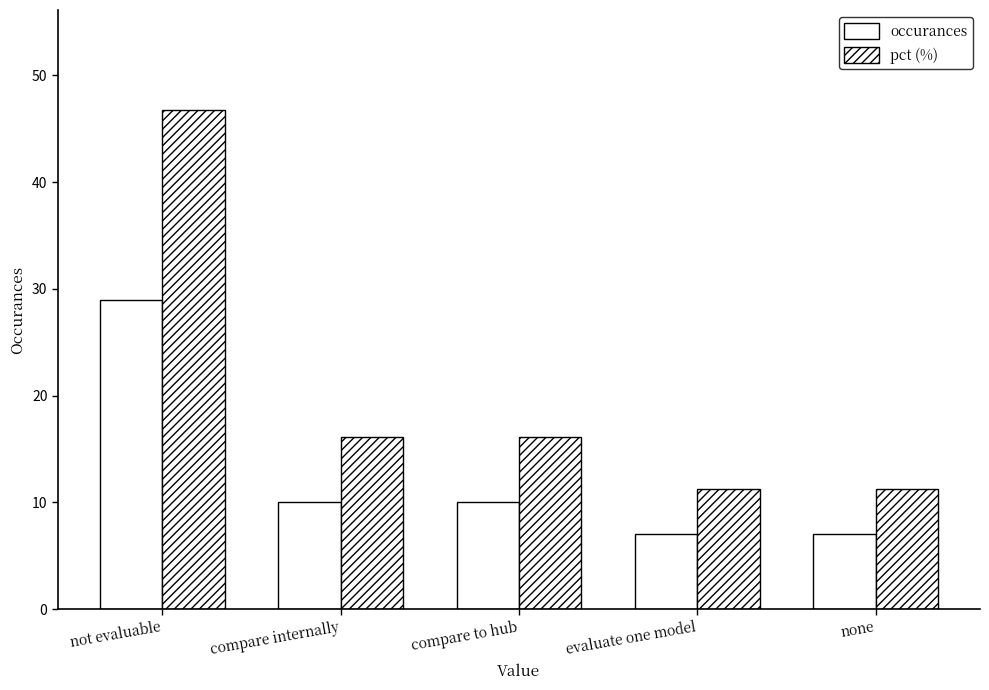

How many groups of bars are there?

5